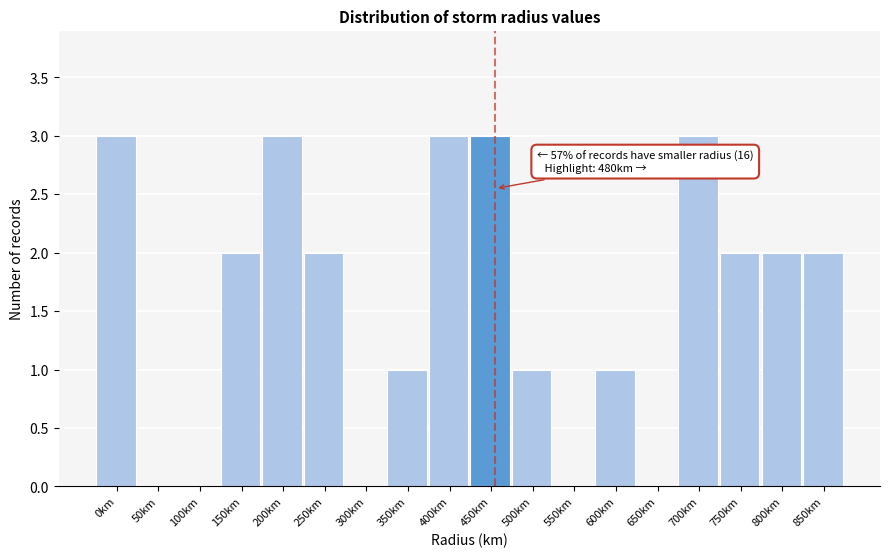

Reading left to right, transcribe all the data shown in this chart.

0km=3	50km=0	100km=0	150km=2	200km=3	250km=2	300km=0	350km=1	400km=3	450km=3	500km=1	550km=0	600km=1	650km=0	700km=3	750km=2	800km=2	850km=2